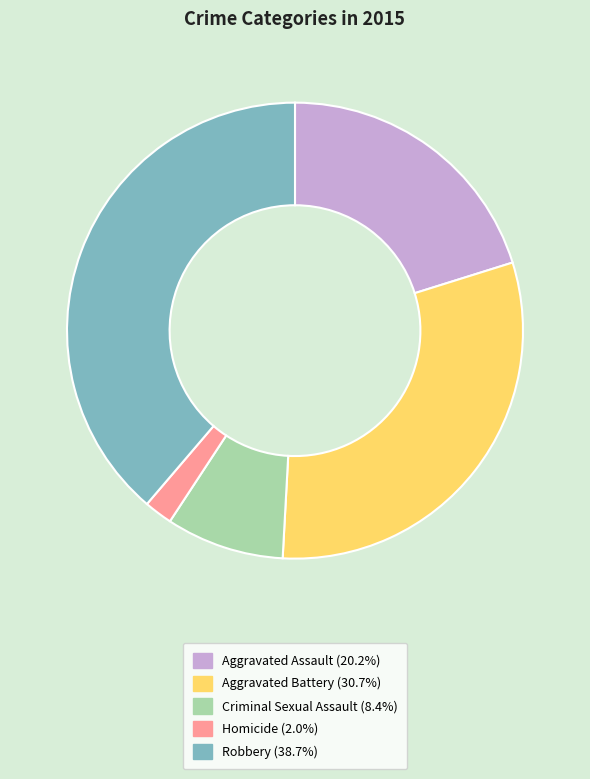

Rank the categories by value from highest to lowest.

Robbery, Aggravated Battery, Aggravated Assault, Criminal Sexual Assault, Homicide